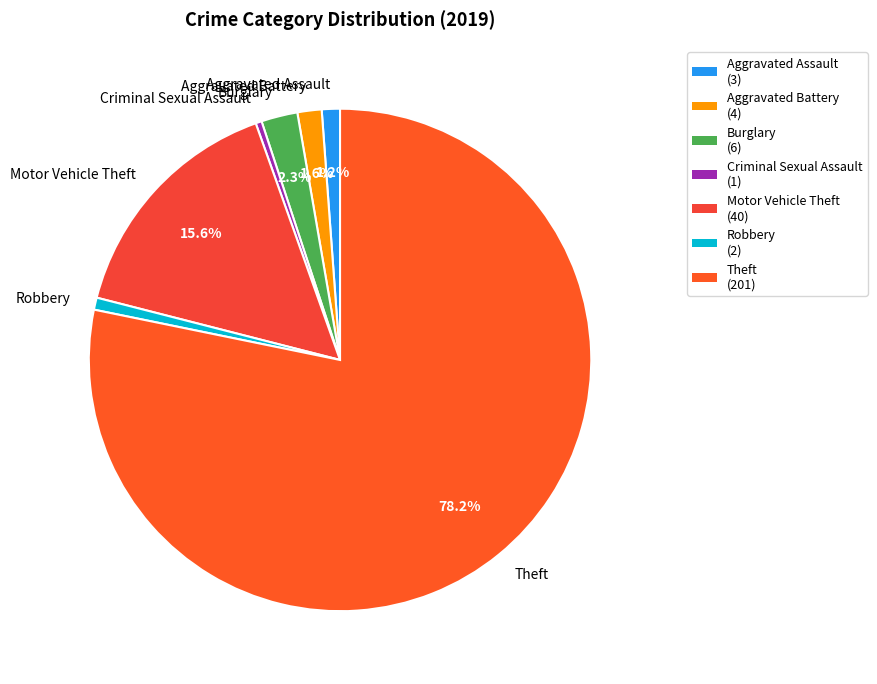

The Aggravated Assault slice represents 11% of the pie. True or false?

False